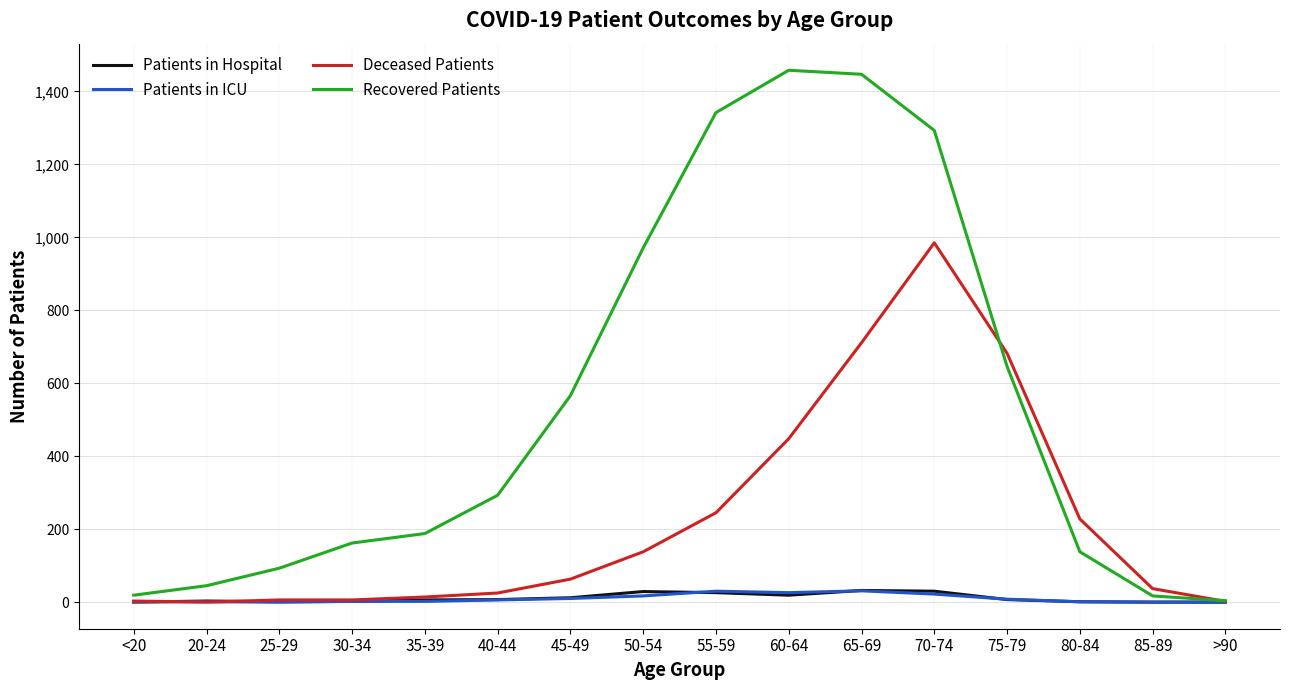

Is the value of Patients in ICU at 80-84 greater than the value of Recovered Patients at 45-49?

No